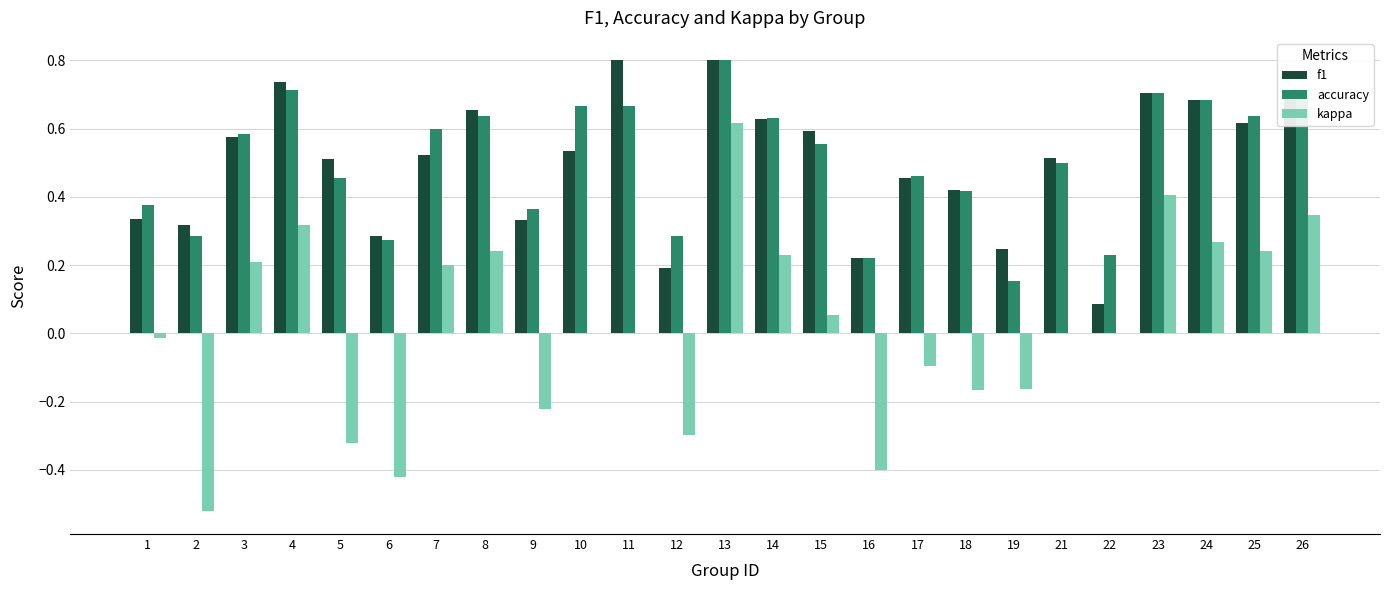

The accuracy series shows 0.3 at 2. True or false?

True